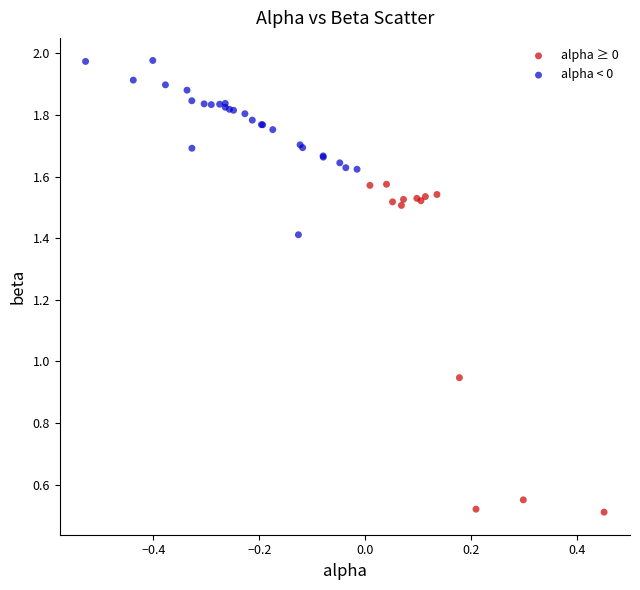

Which series reaches the maximum Y coordinate?

alpha < 0